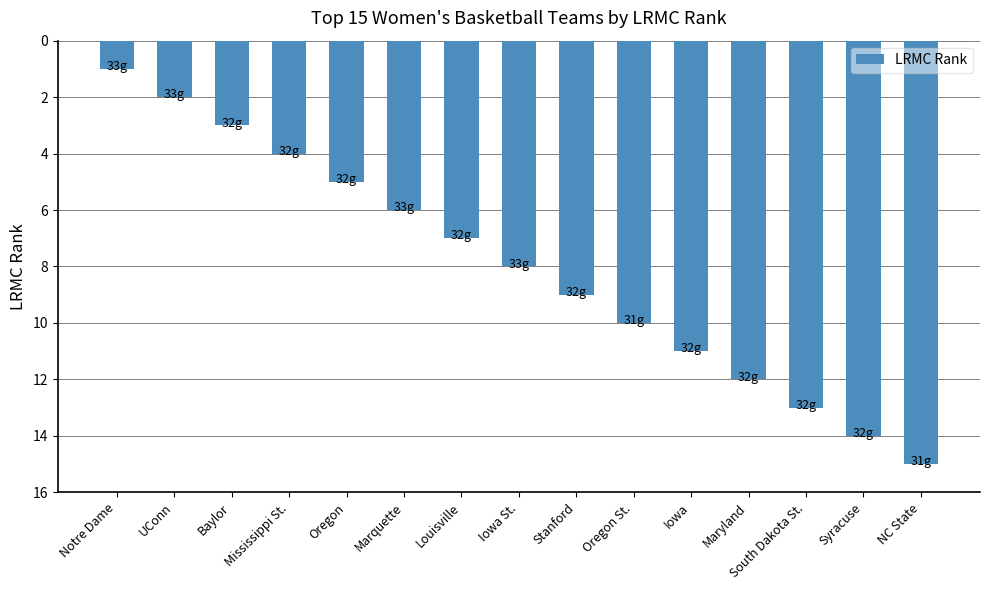

Approximately how many times larger is the value at Oregon St. compared to Mississippi St.?

2.5